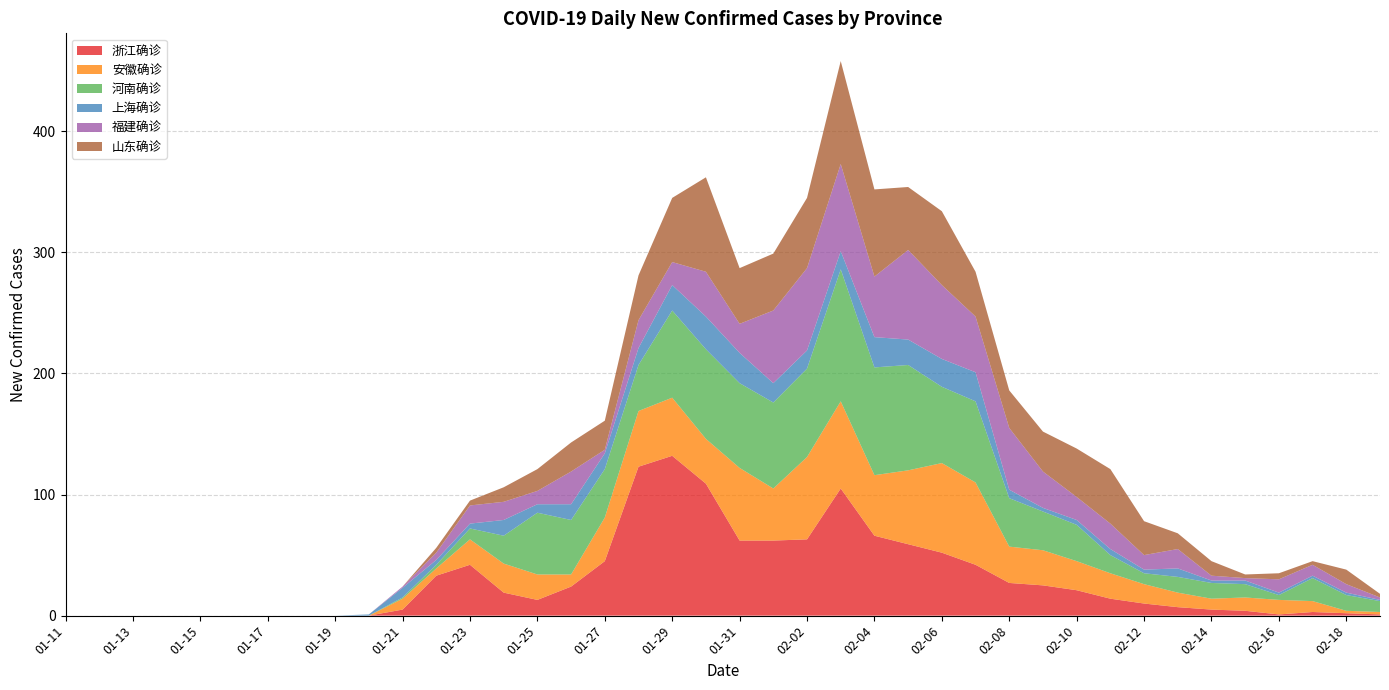

Reading right to left, transcribe all the data shown in this chart.

浙江确诊: 1	2	3	1	4	5	7	10	14	21	25	27	42	52	59	66	105	63	62	62	109	132	123	45	24	13	19	42	33	5	0	0	0	0	0	0	0	0	0	0
安徽确诊: 2	2	9	12	11	9	12	16	21	24	29	30	68	74	61	50	72	68	43	60	37	48	46	36	10	21	24	21	6	9	0	0	0	0	0	0	0	0	0	0
河南确诊: 9	13	19	4	11	13	13	9	15	30	32	40	67	63	87	89	109	73	71	70	74	72	38	40	45	51	23	9	3	1	0	0	0	0	0	0	0	0	0	0
上海确诊: 1	2	2	2	3	2	7	3	5	4	3	7	24	23	21	25	15	15	16	25	27	21	14	13	13	7	13	4	4	8	1	0	0	0	0	0	0	0	0	0
福建确诊: 2	7	9	11	2	4	16	12	21	19	30	51	46	61	74	50	72	68	60	24	37	19	23	3	27	11	15	15	6	1	0	0	0	0	0	0	0	0	0	0
山东确诊: 3	12	3	5	3	12	13	28	45	40	33	31	37	61	52	72	85	58	47	46	78	53	37	24	24	18	12	4	4	0	0	0	0	0	0	0	0	0	0	0